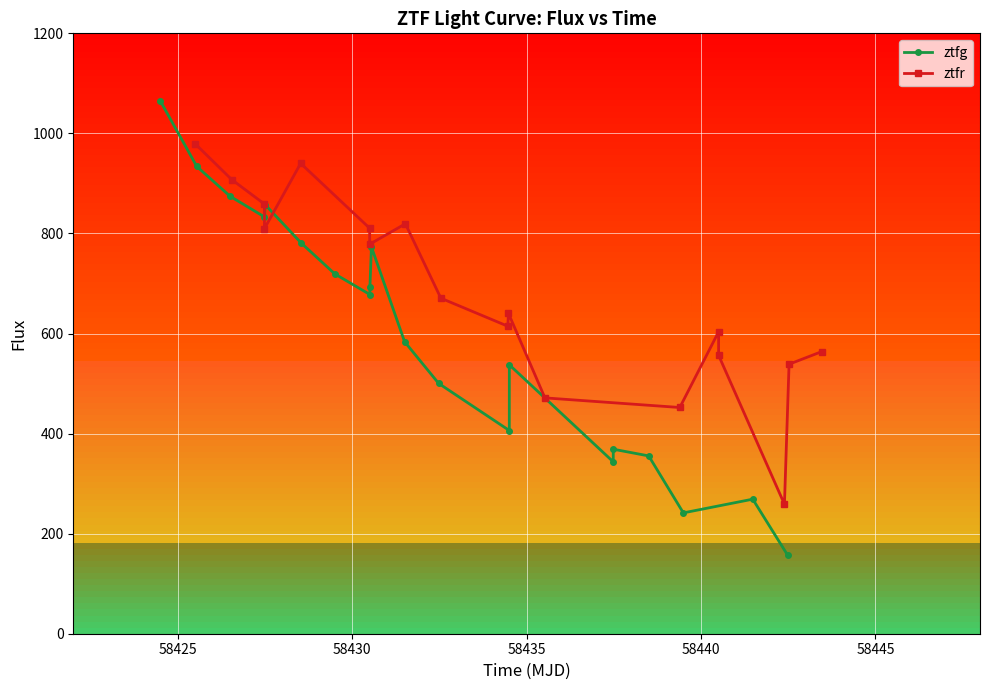

What is the difference between the maximum and second lowest values?

823.0